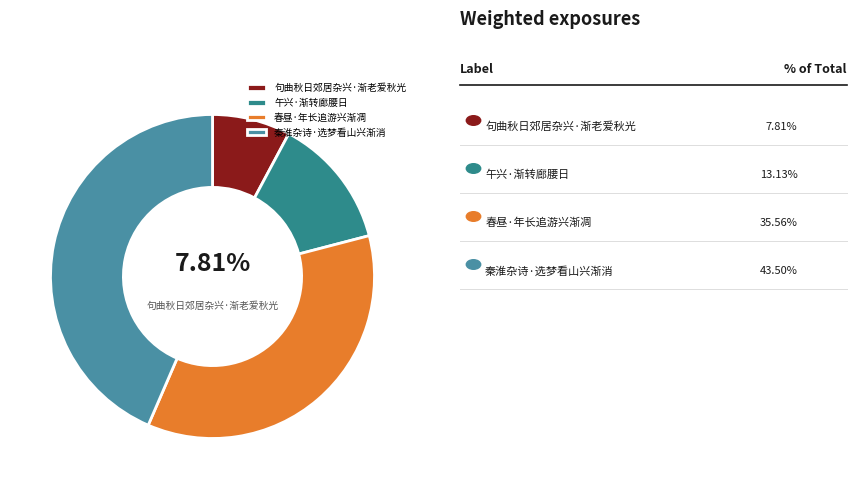

What is the largest slice in the pie chart?

秦淮杂诗·选梦看山兴渐消